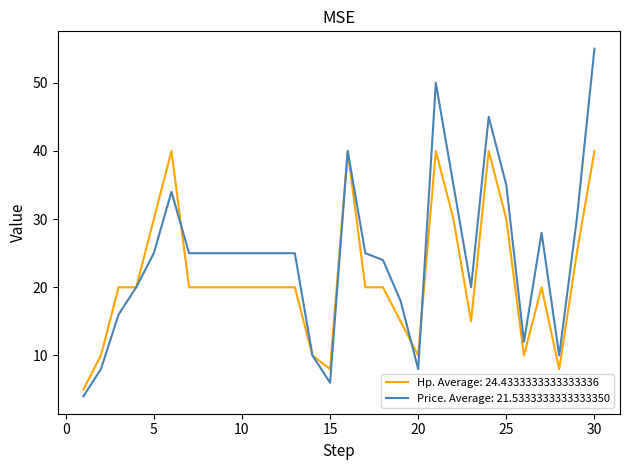

List the series in order of their peak value, highest first.

Price. Average: 21.5333333333333350, Hp. Average: 24.4333333333333336